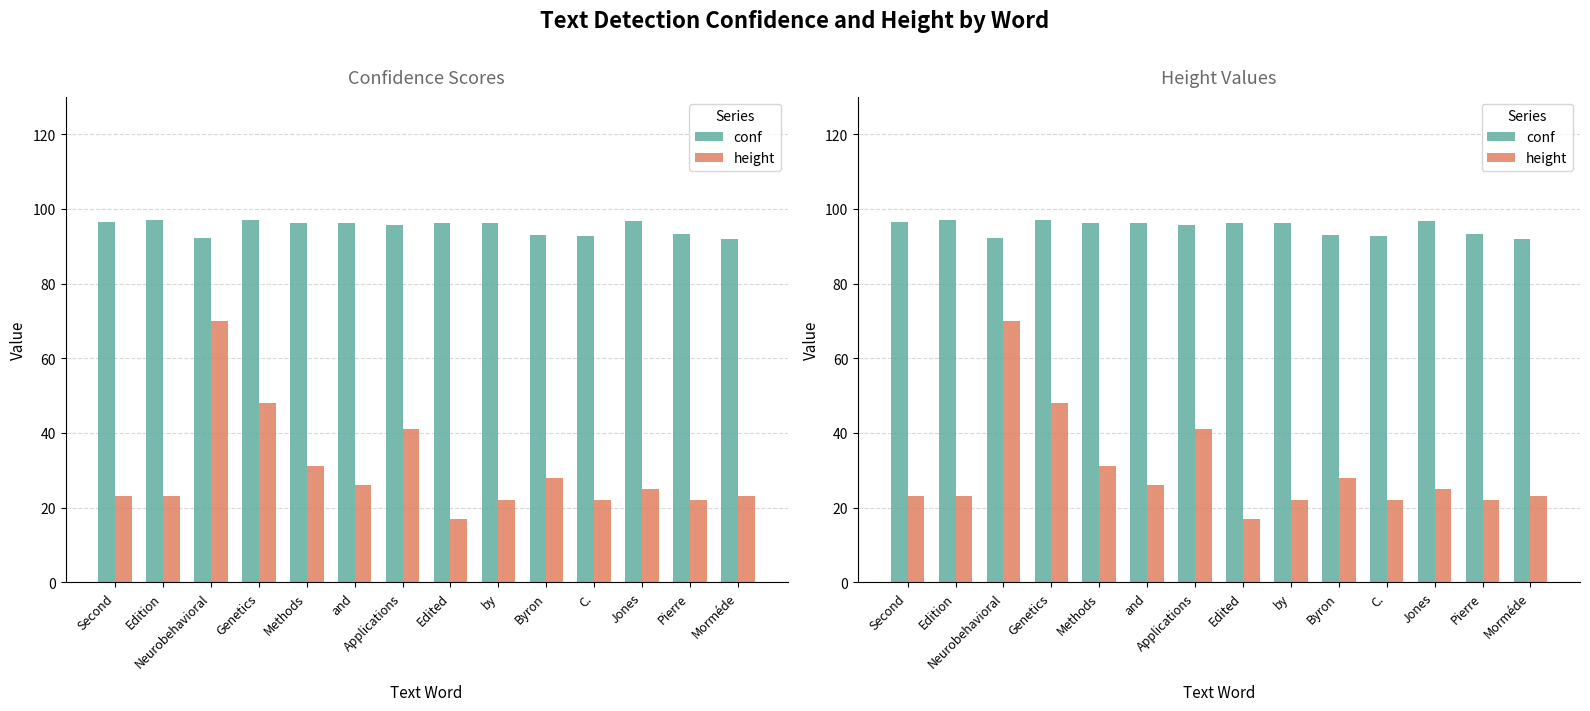

What is the average value of the conf series?

95.1